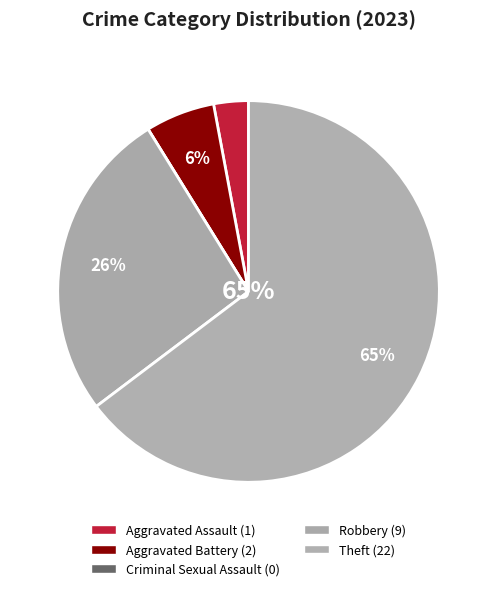

The Aggravated Assault slice represents 13% of the pie. True or false?

False